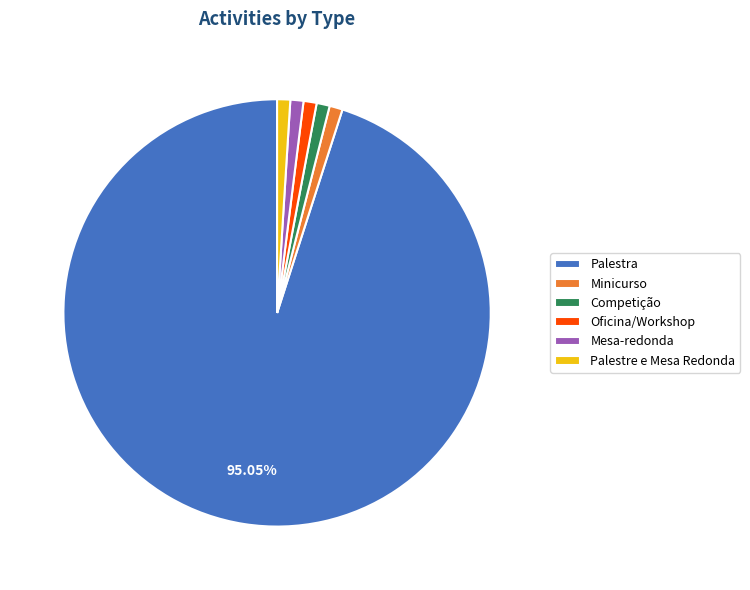

What is the largest slice in the pie chart?

Palestra